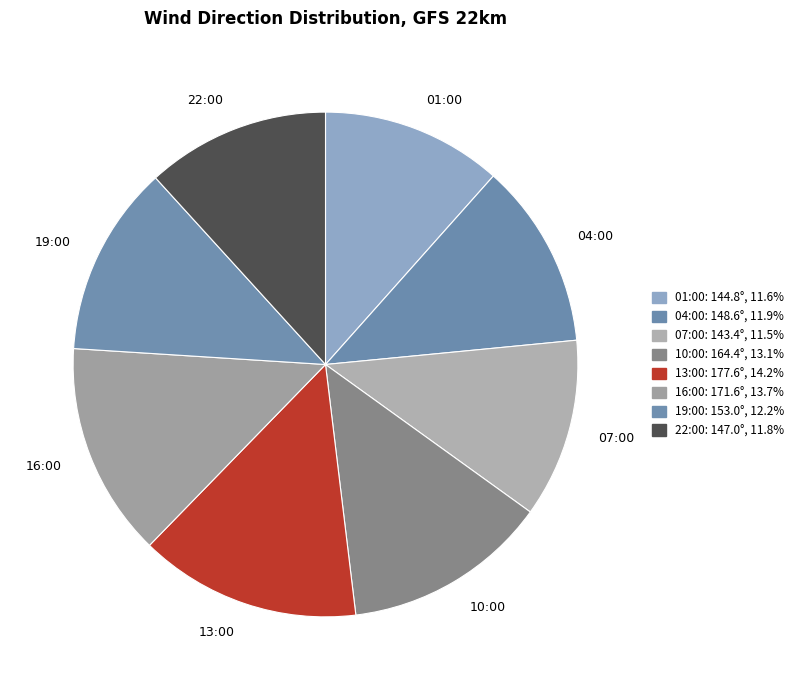

Is there any slice that represents more than half of the pie?

No